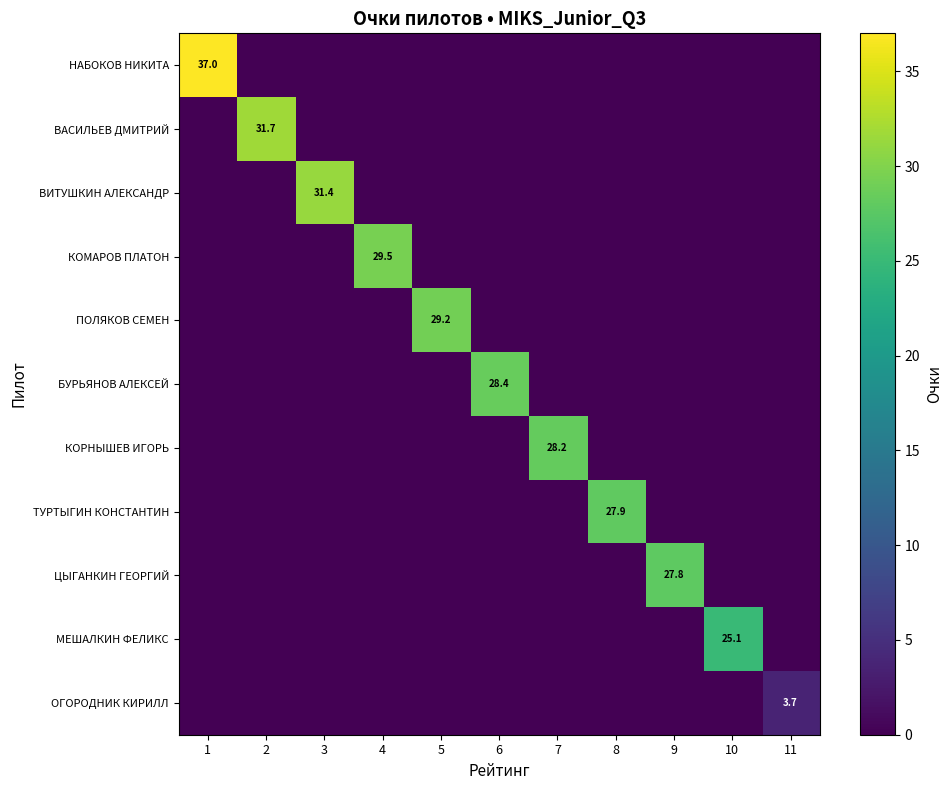

Is it true that МЕШАЛКИН ФЕЛИКС equals 0.0 at 8?

True